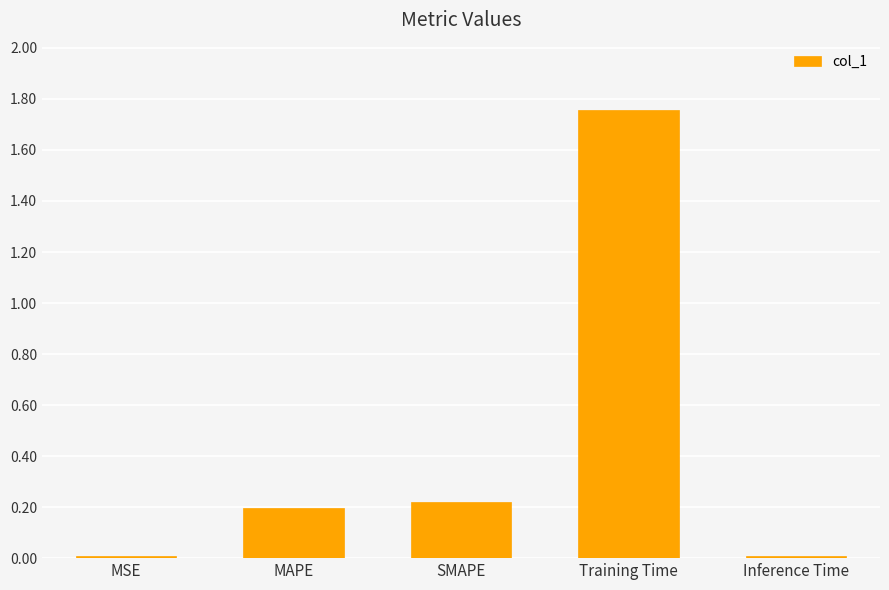

What is the label of the 2nd bar from the right?

Training Time